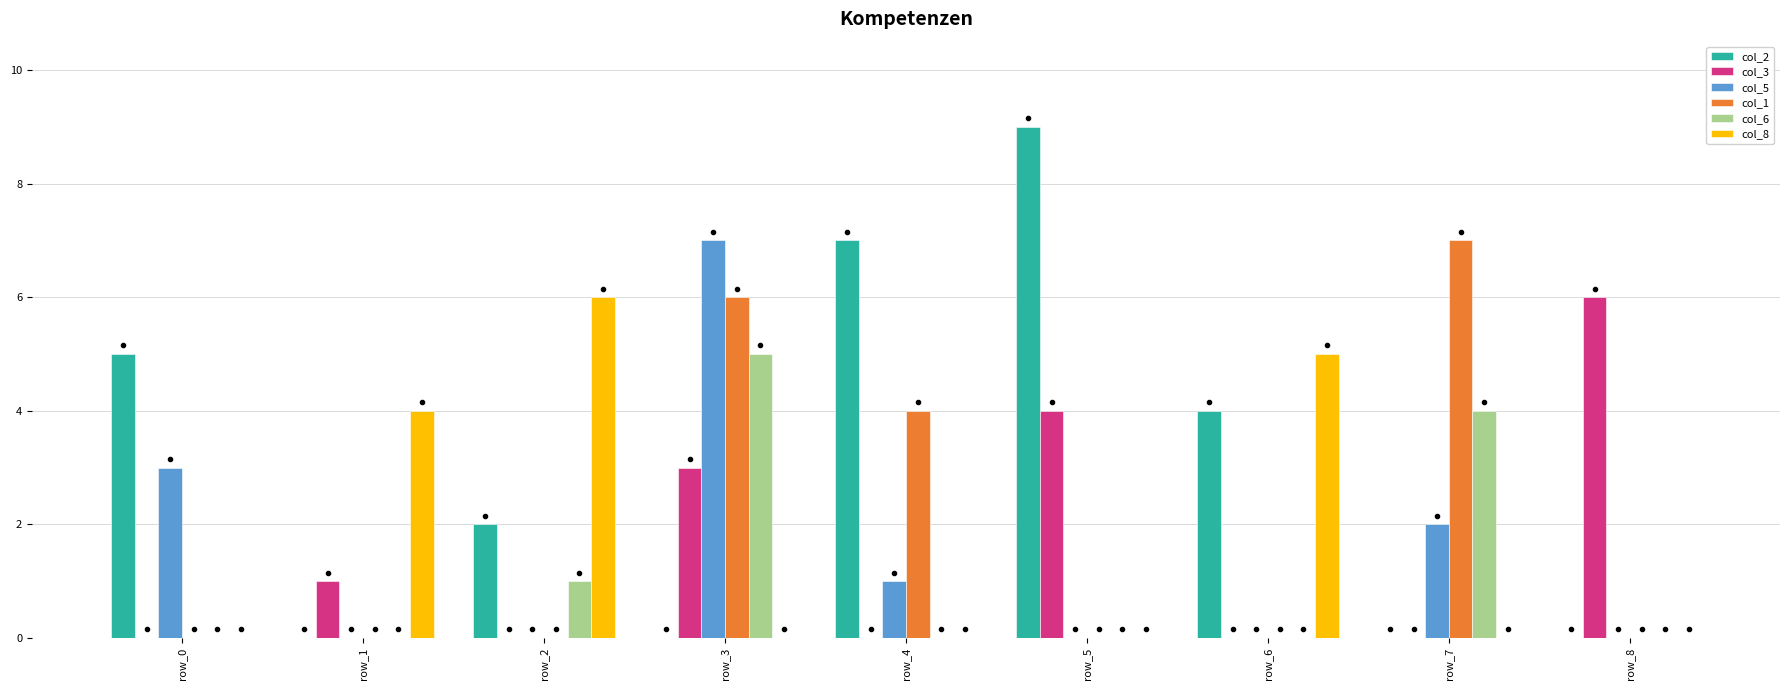

At which category is the sum across all series the highest?

row_3